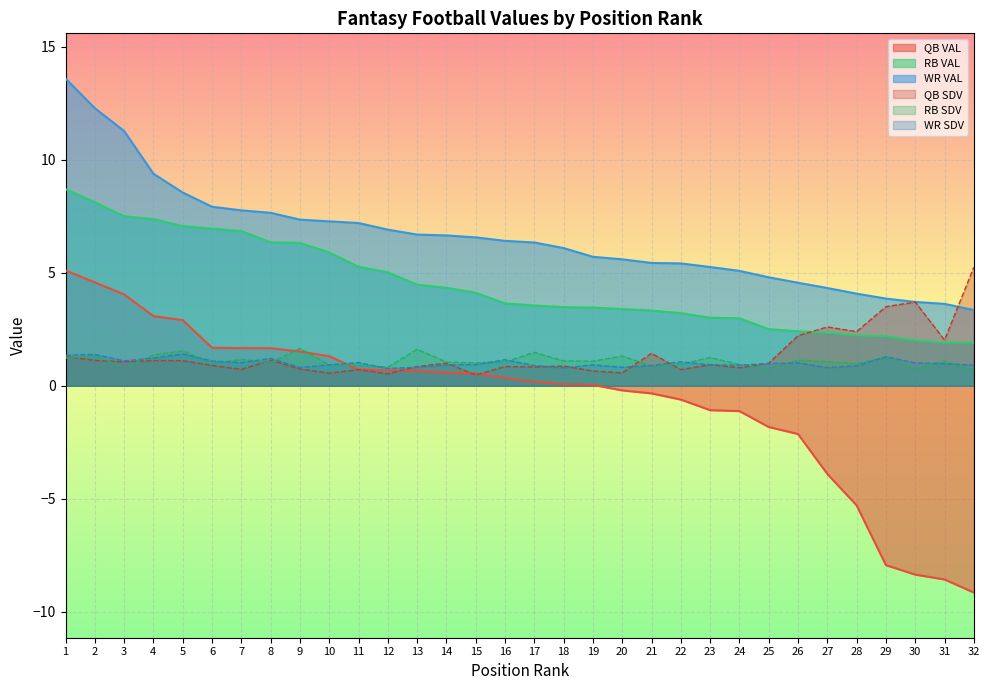

The RB SDV series shows 0.7 at 19. True or false?

False